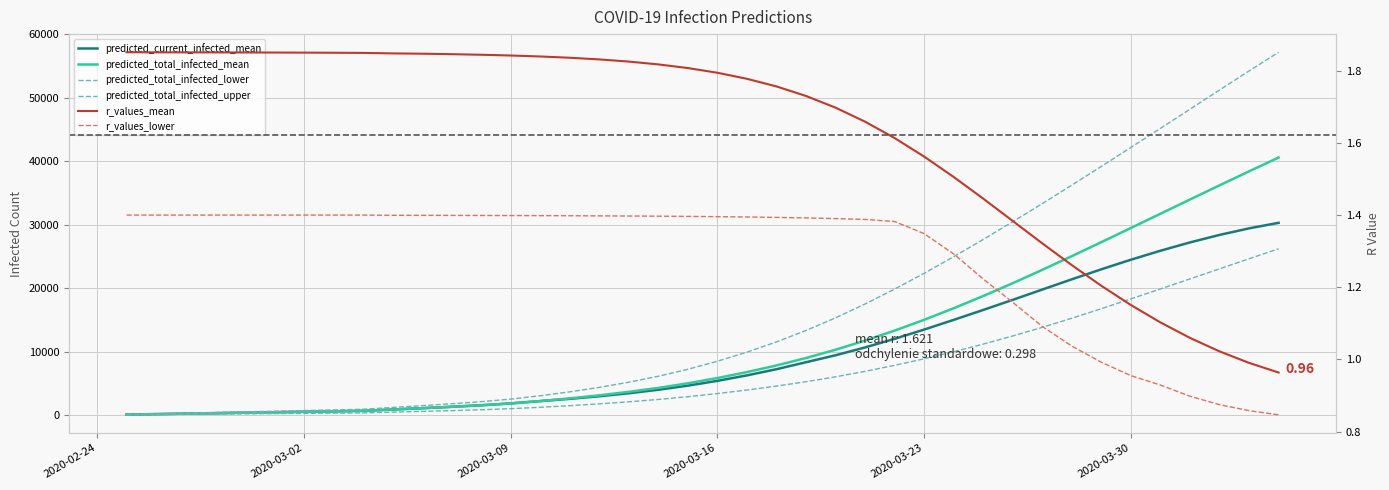

The value of r_values_lower at 2020-03-30 is 0.9. True or false?

False